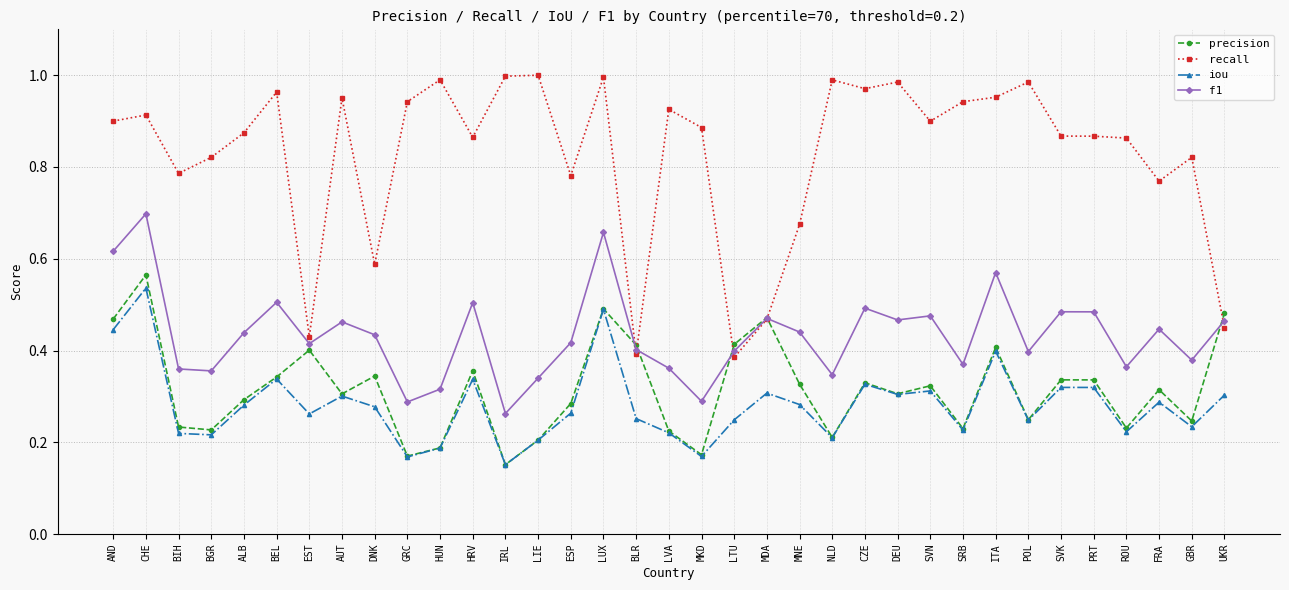

What is the label of the 16th point from the left?

LUX